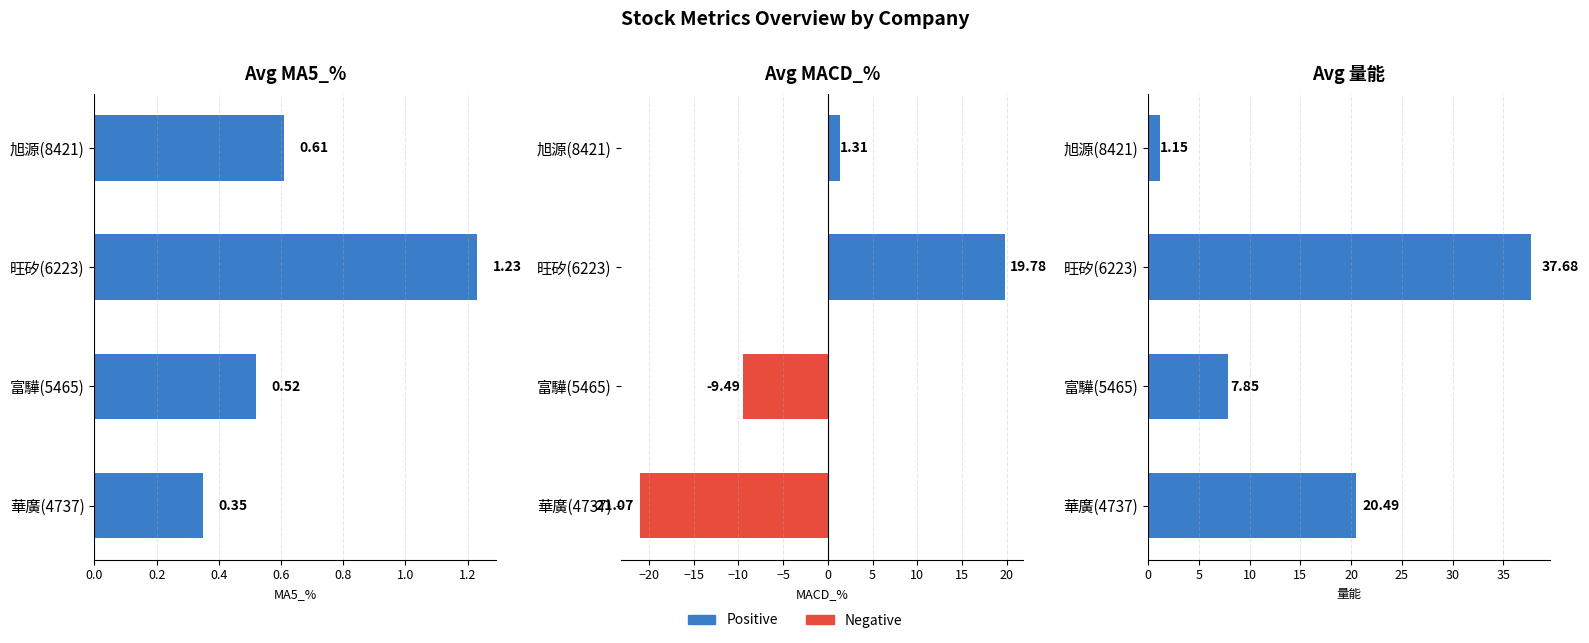

What is the difference between the maximum and minimum values?

36.5